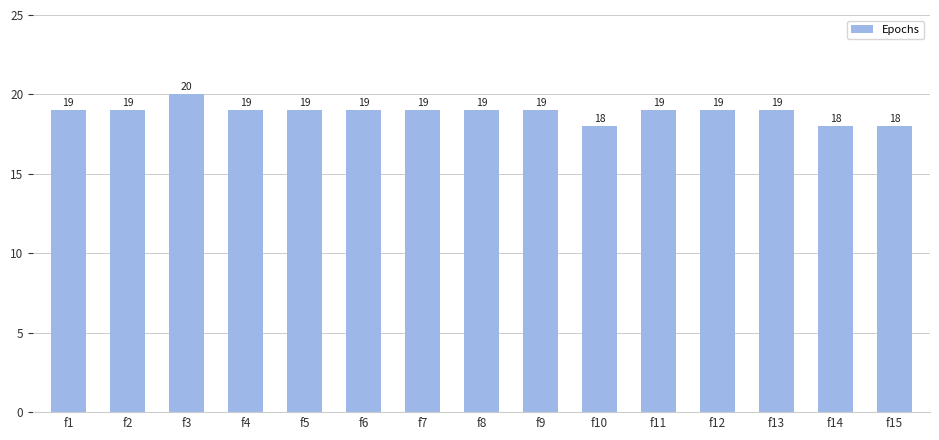

Are the bars grouped side by side (vs. stacked)?

No